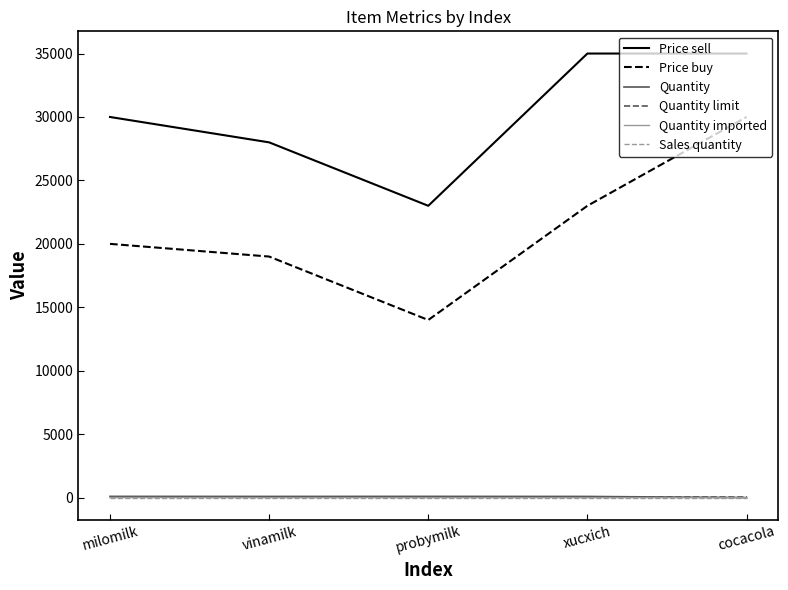

Does the chart display data point markers on the line(s)?

No